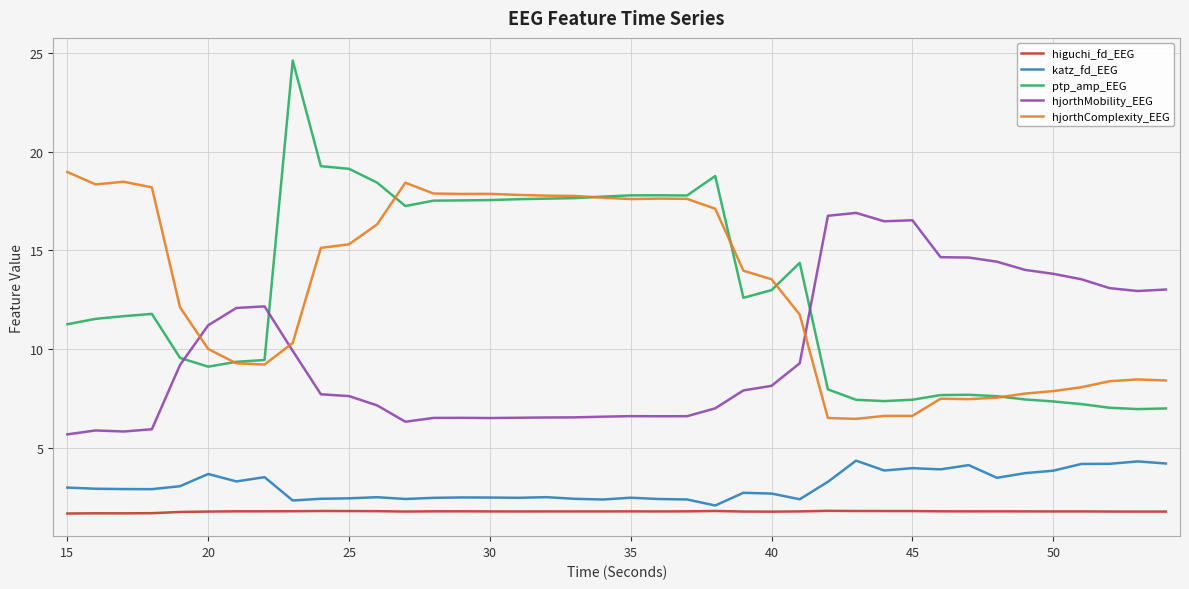

What is the maximum value for ptp_amp_EEG?

24.6